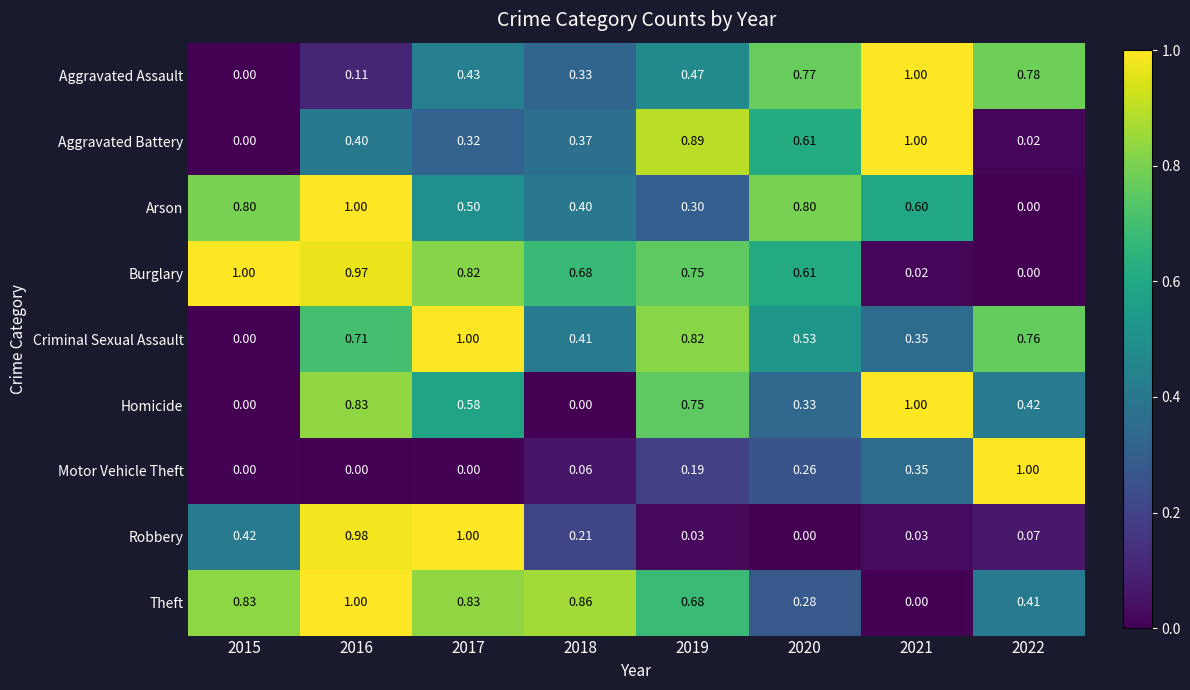

Which series has the largest total across all categories?

Theft